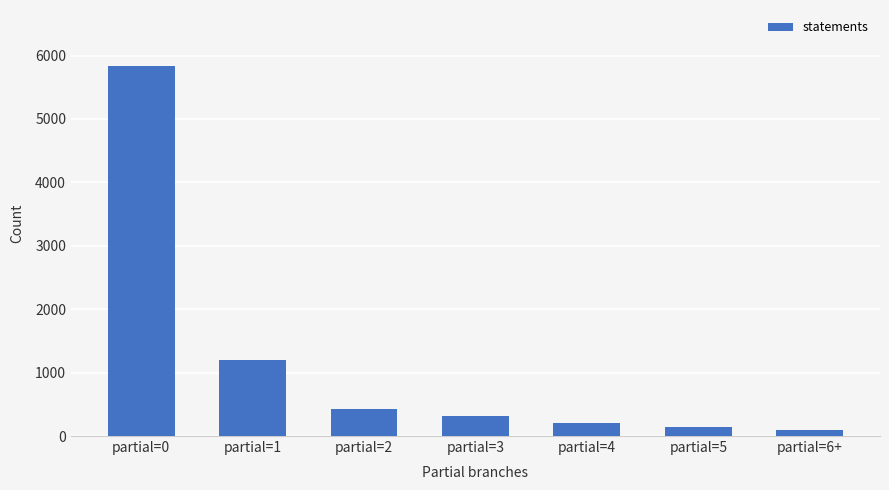

How many bars are there in total?

7